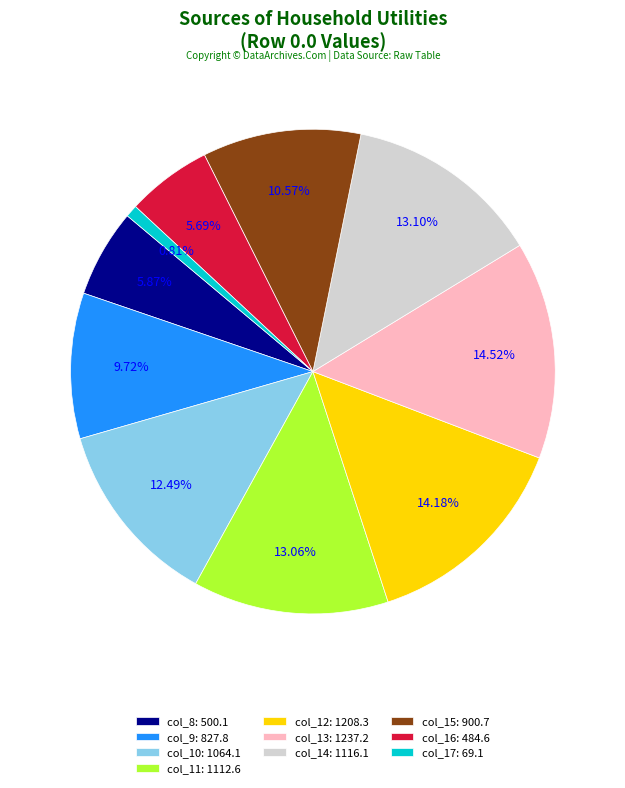

The col_12 slice represents 1% of the pie. True or false?

False